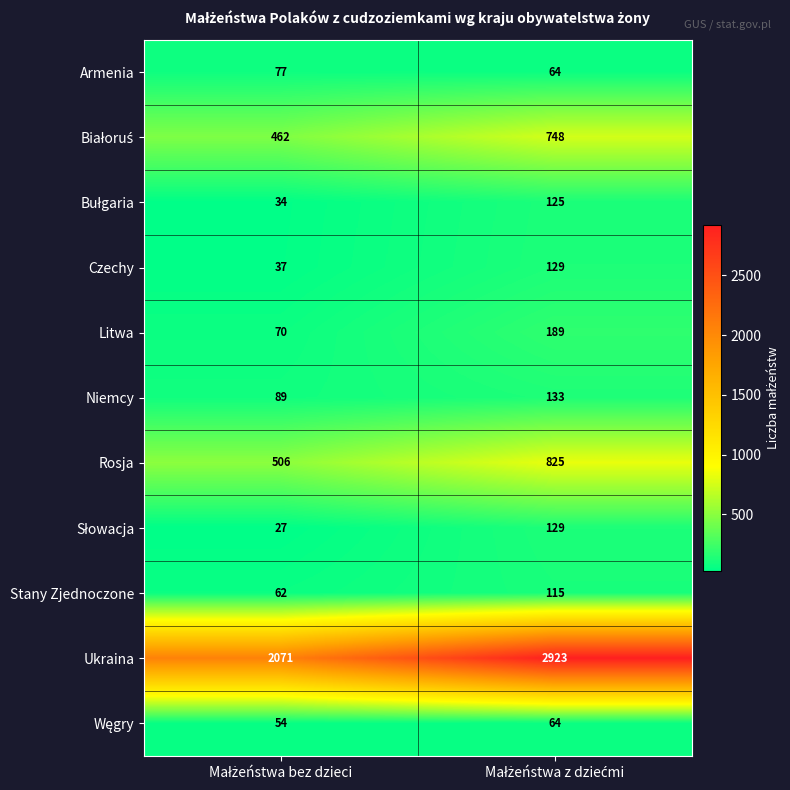

What is the greatest value displayed?

2923